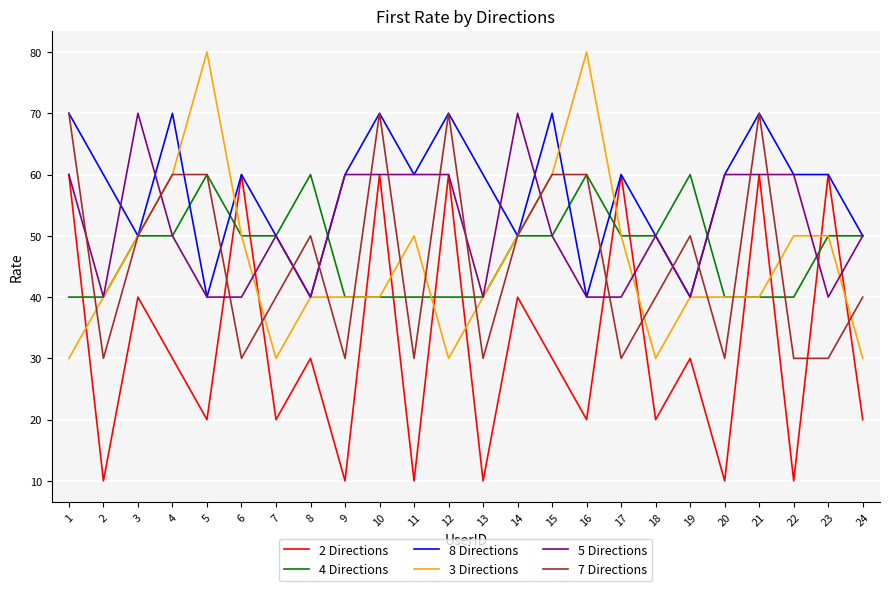

Which series has the largest total across all categories?

8 Directions